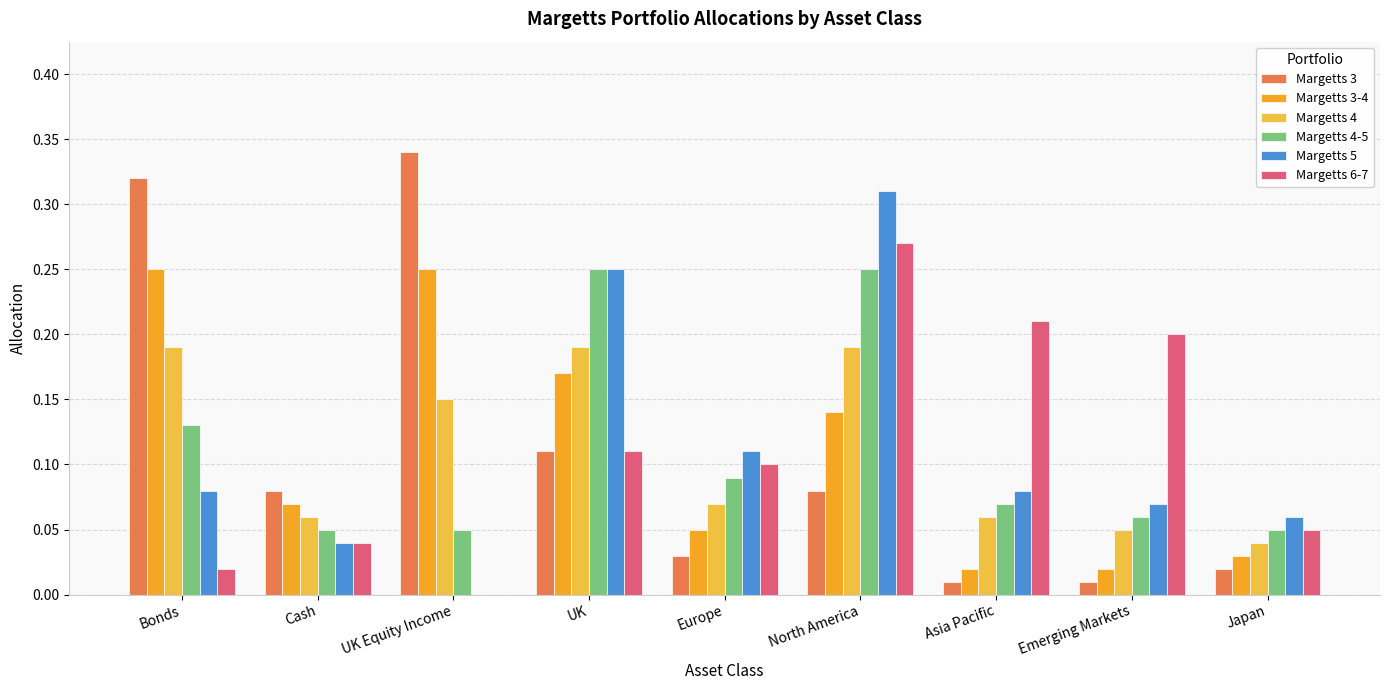

What is the label of the 2nd bar from the right?

Emerging Markets